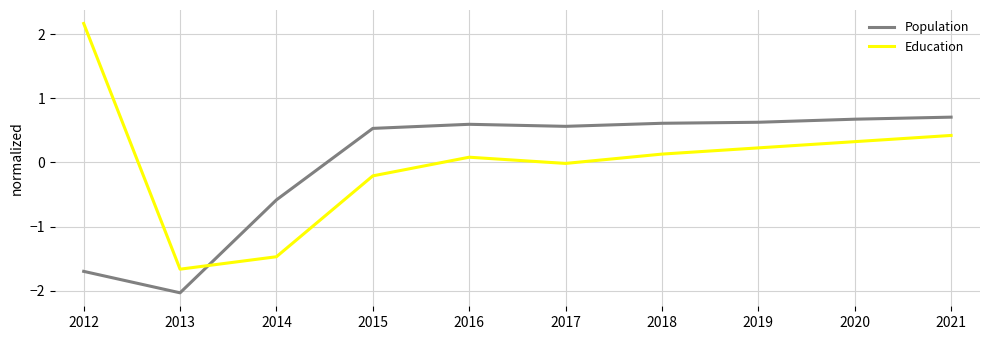

True or false: Population has a value of -3.0 at 2013.

False